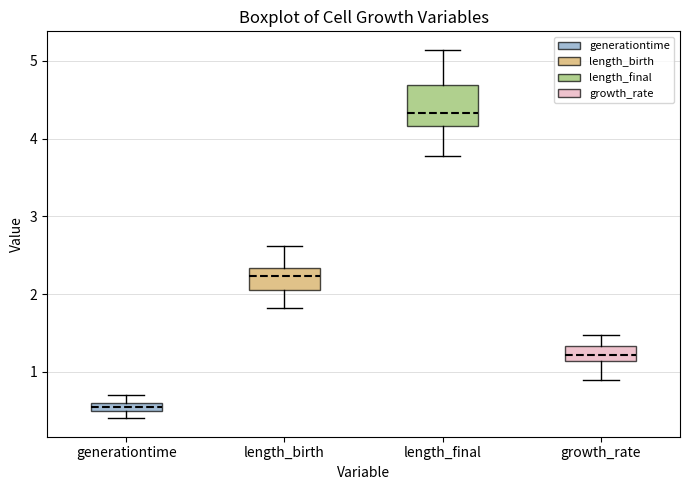

Which box is the tallest, from its lower edge to its upper edge?

length_final